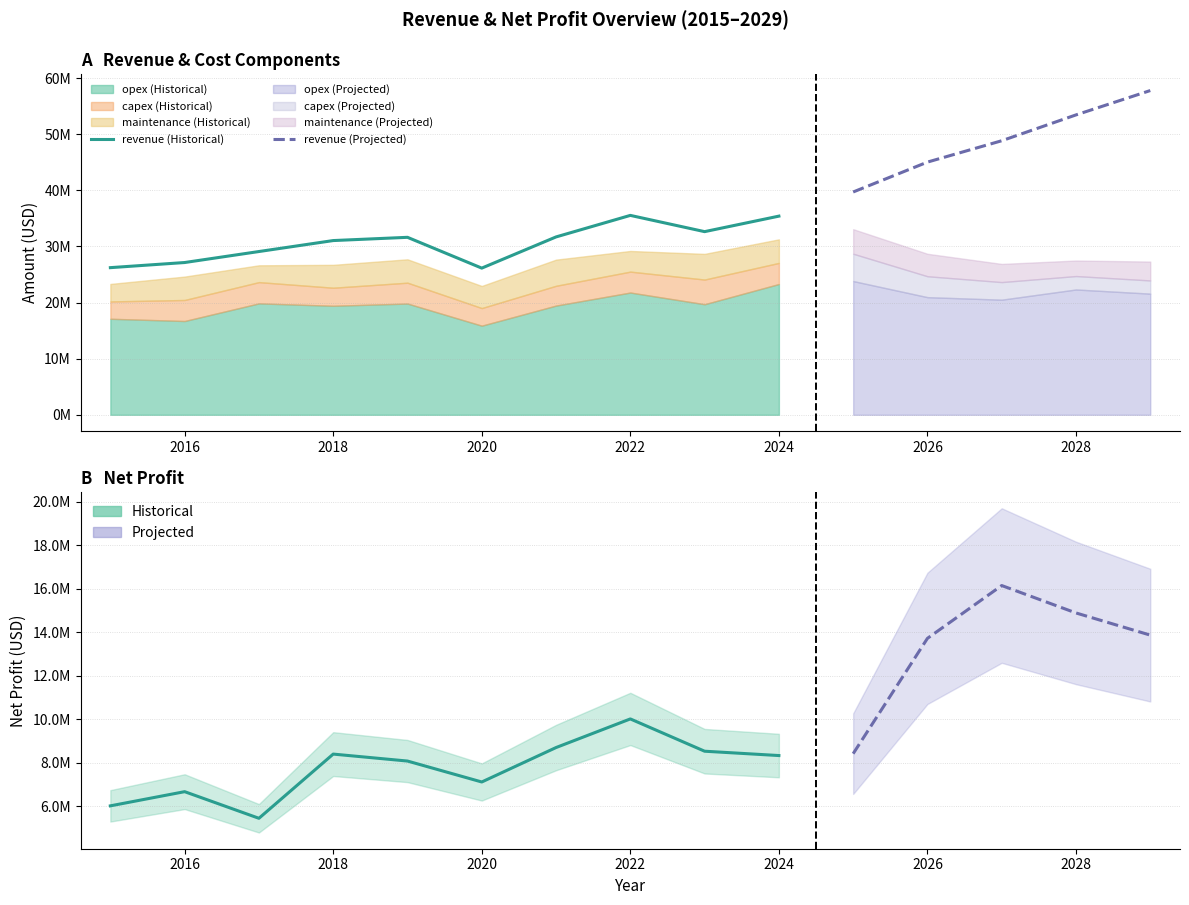

Reading right to left, extract all data points from this chart.

revenue: 57773340.1	53434461.8	48829810.7	45025182.7	39697745.3	35397008.8	32632994.1	35528572.8	31690815.1	26134599.3	31620809.8	31043402.5	29088645.5	27129869.0	26217500.0
opex: 21585206.8	22329600.6	20510475.4	20960230.8	23828806.3	23299833.8	19699049.1	21781693.8	19458213.0	15877589.9	19820662.9	19422123.5	19850399.5	16707873.9	17109455.4
capex: 2350751.4	2390795.8	3134256.9	3725247.0	4869683.2	3761244.1	4398547.9	3726362.7	3528685.6	3137105.0	3717142.0	3218390.1	3788497.9	3747547.6	3085992.1
maintenance: 3365595.3	2766570.0	3237657.7	4004222.2	4376448.3	4198637.8	4571732.2	3680862.2	4657834.5	3938442.2	4164947.0	4077667.8	2996503.4	4168989.1	3117747.0
net_profit: 13875332.6	14894967.3	16156235.7	13727170.6	8422353.6	8335930.9	8535397.1	10020516.3	8703916.5	7119904.4	8083004.8	8402888.9	5449748.1	6674447.5	6022052.6